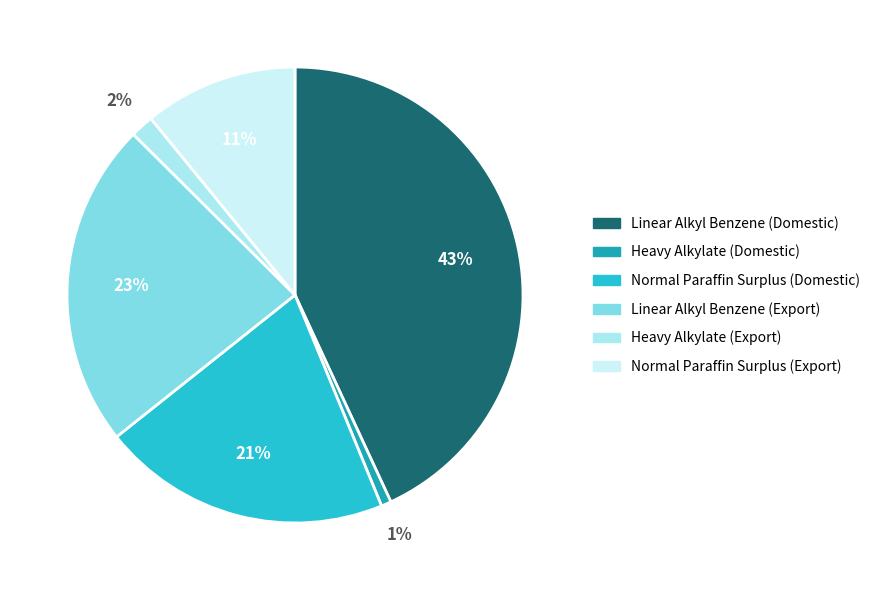

Which category has the smallest portion of the pie?

الکيلات سنگين (داخلي)